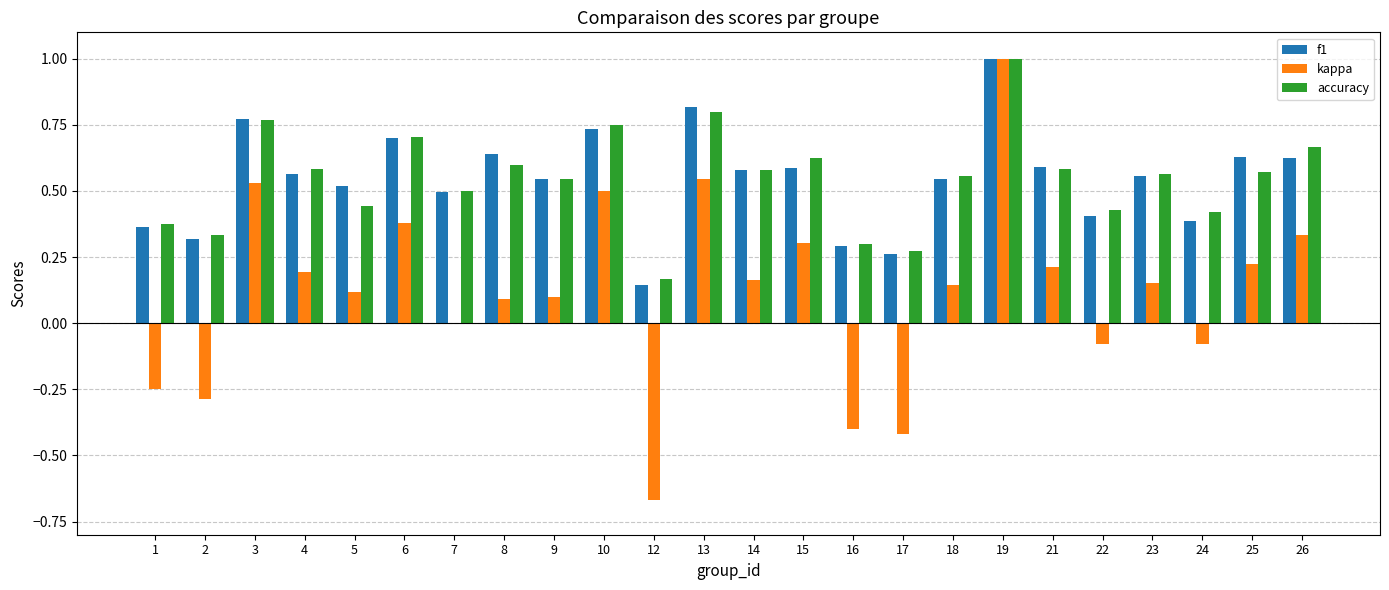

Which series has the largest range (max minus min)?

kappa